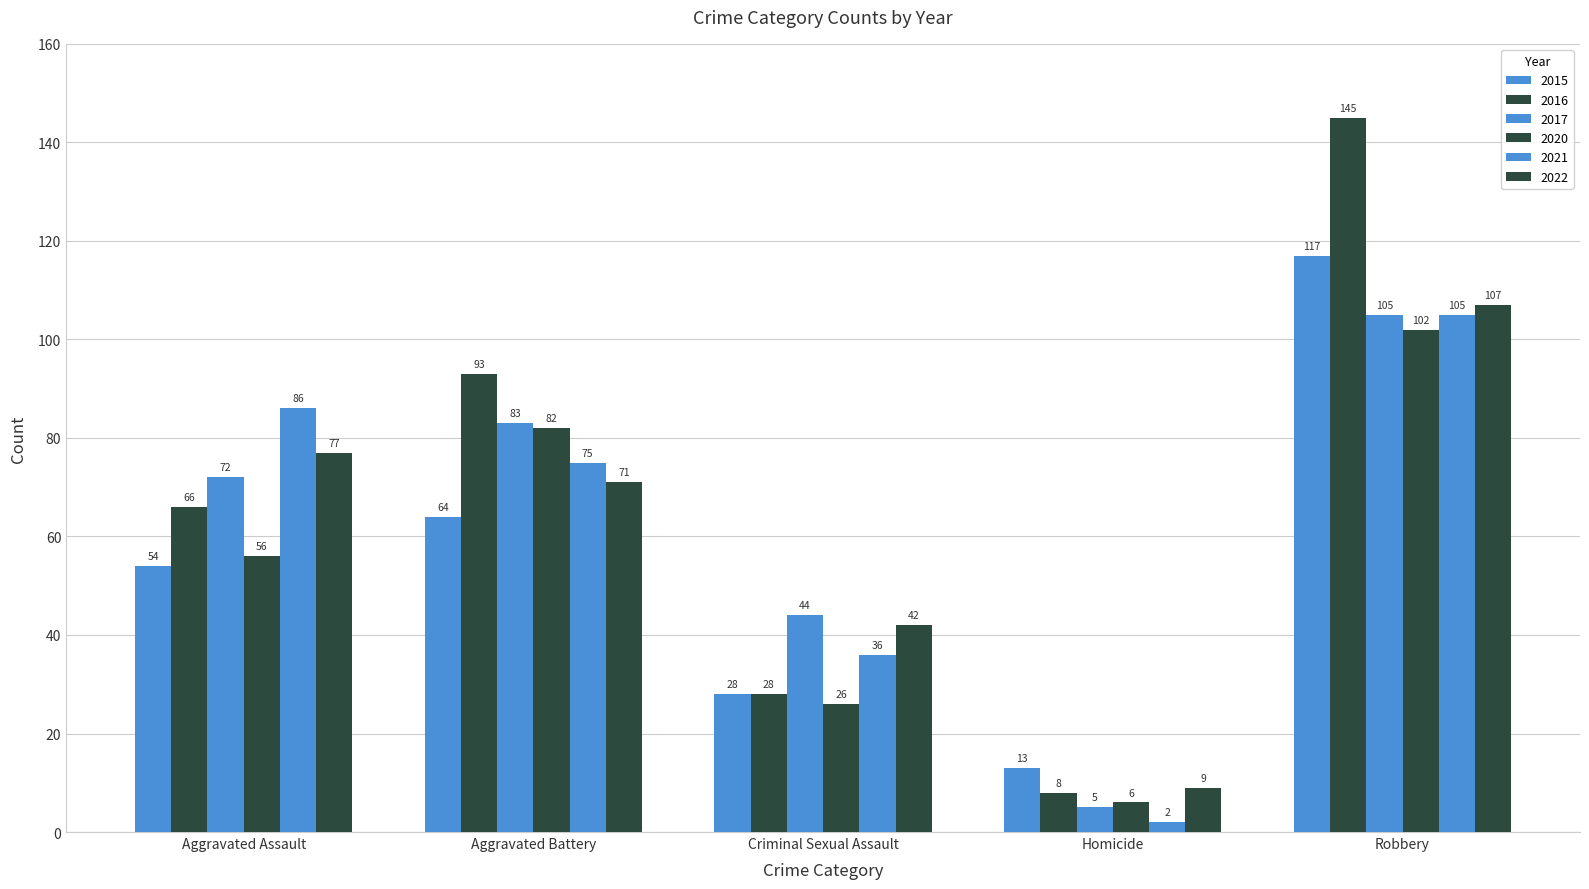

Count the 2017 values in the range 44 to 83.

3